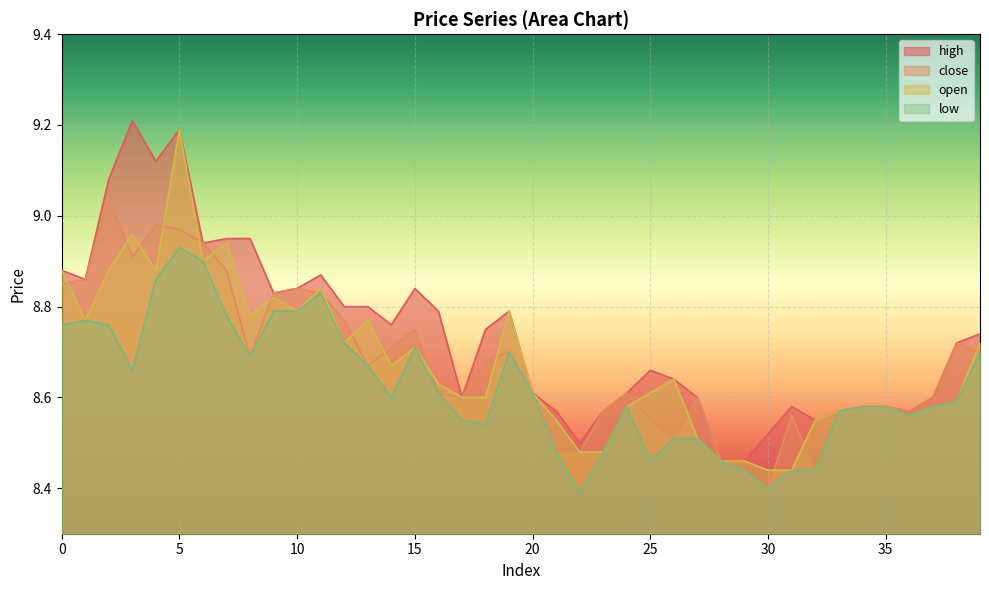

Count the number of categories in the chart.

40